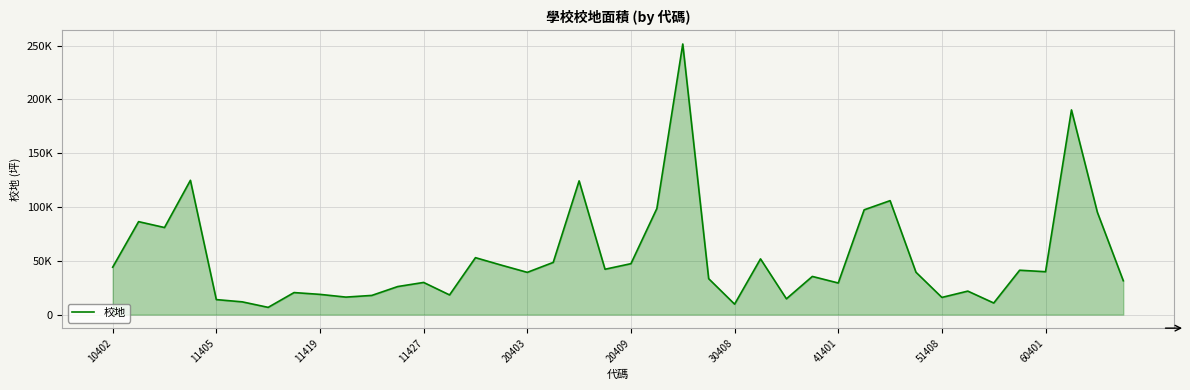

Does the chart have visible grid lines?

Yes